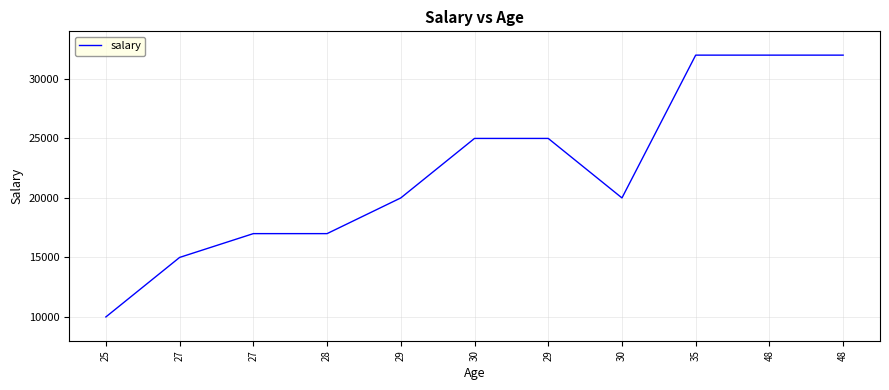

Does the chart have visible grid lines?

Yes